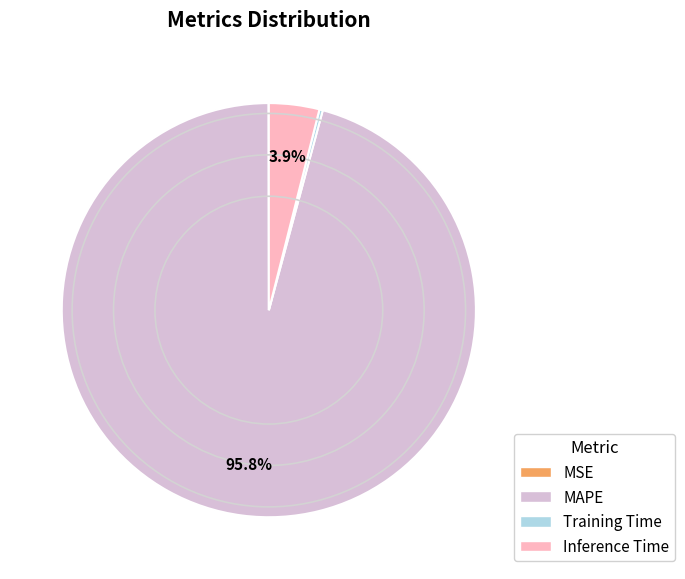

What is the largest slice in the pie chart?

MAPE